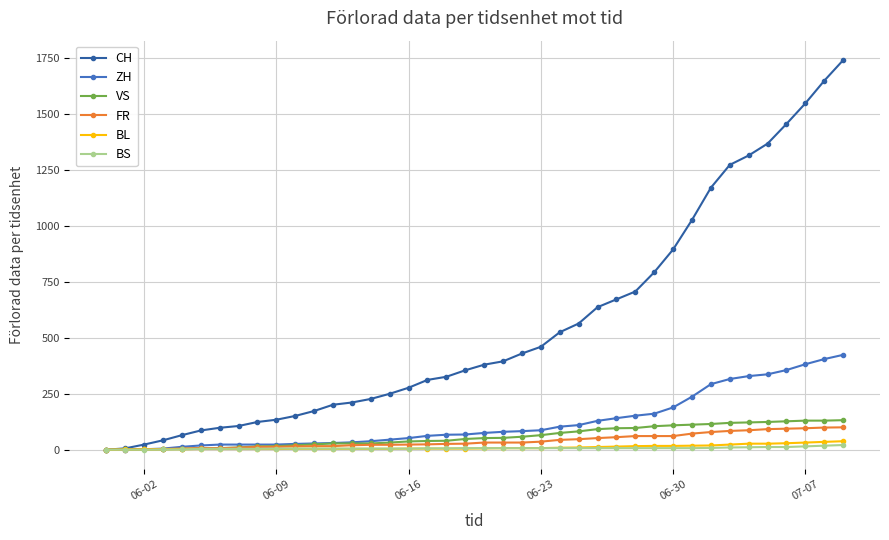

What is the value of the FR point at the 32nd from the left?

72